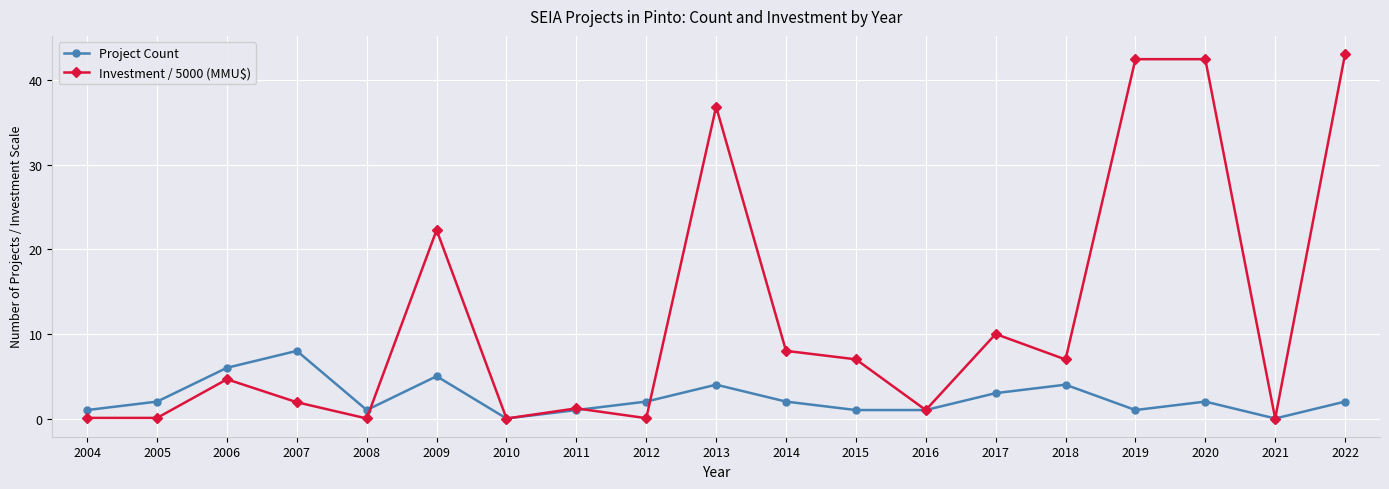

Where do Project Count and Investment / 5000 (MMU$) first cross each other?

2008 and 2009